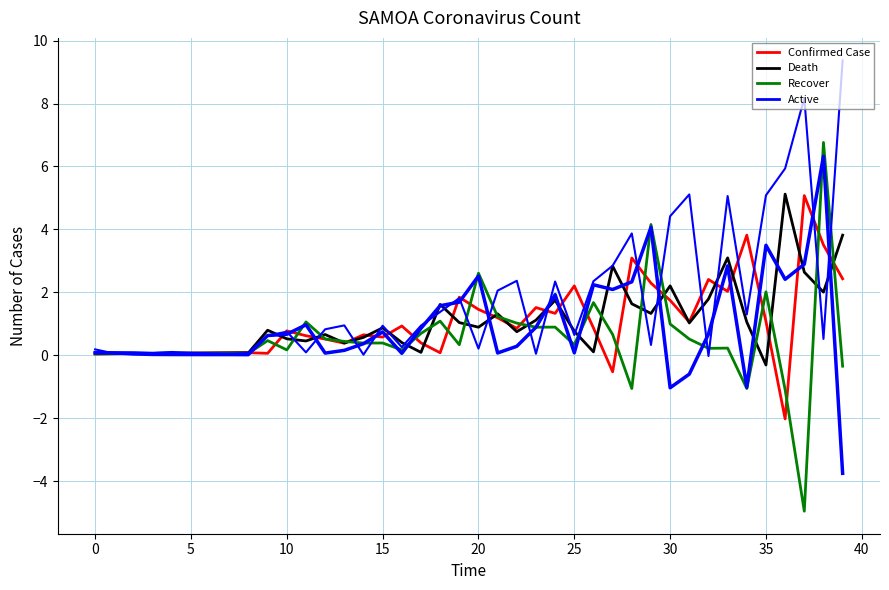

How many lines are shown in the chart?

5